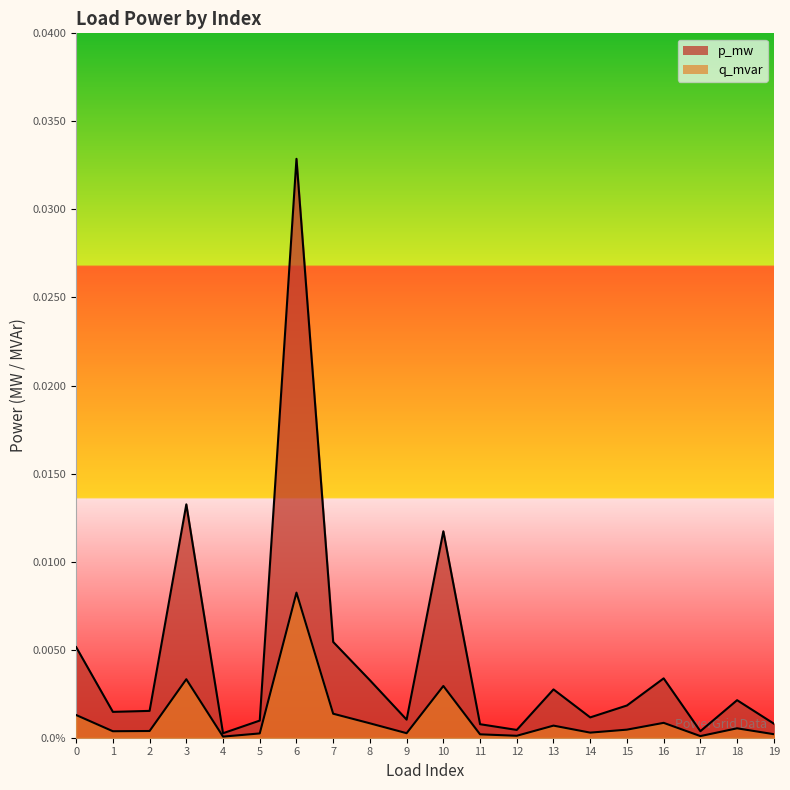

True or false: p_mw and q_mvar cross at least once.

False